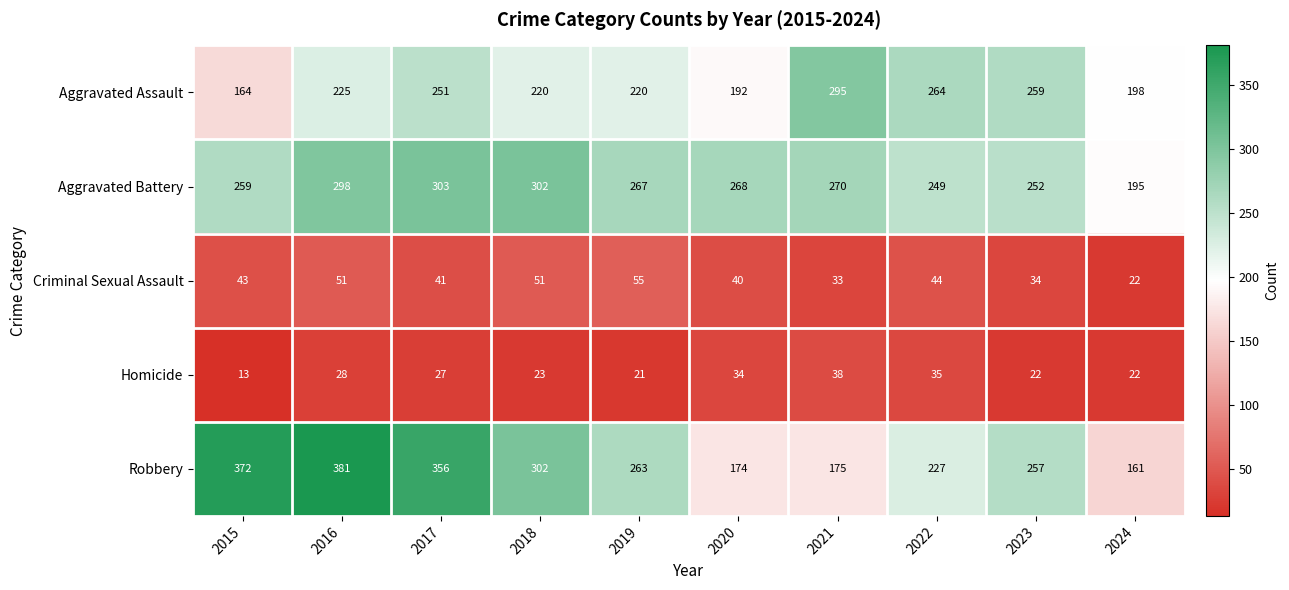

Which category has the highest value across all series?

2016